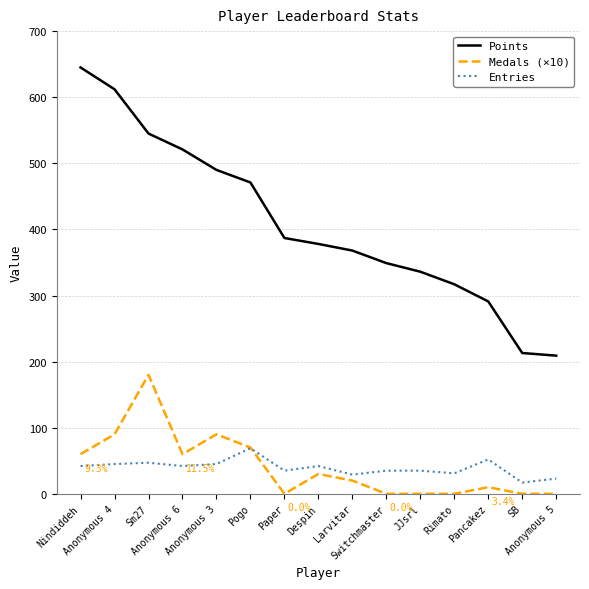

What value does the Points series have at Rimato, to the nearest 10?

320